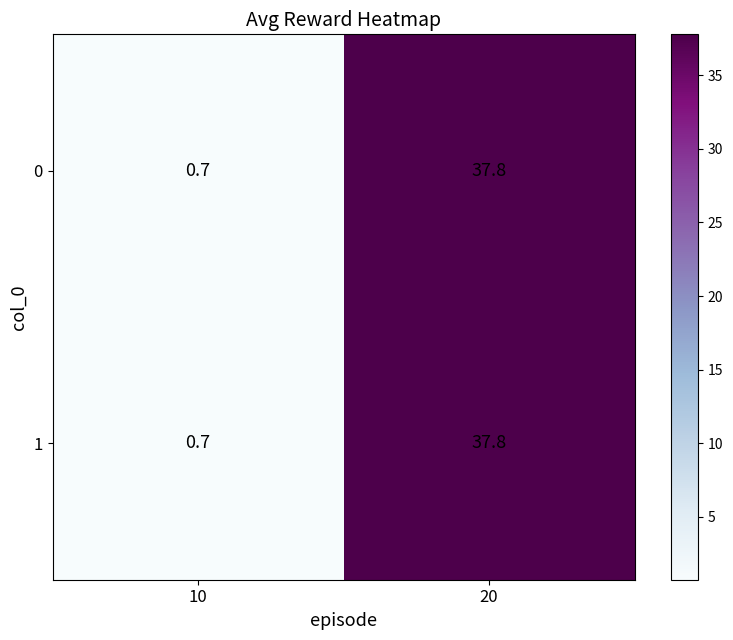

The value of 0 at 20 is 20.4. True or false?

False